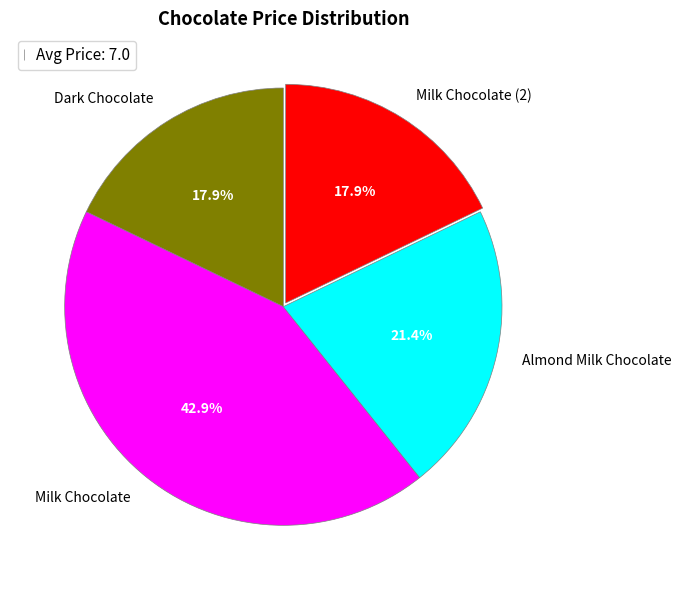

Count the number of slices in the pie.

4